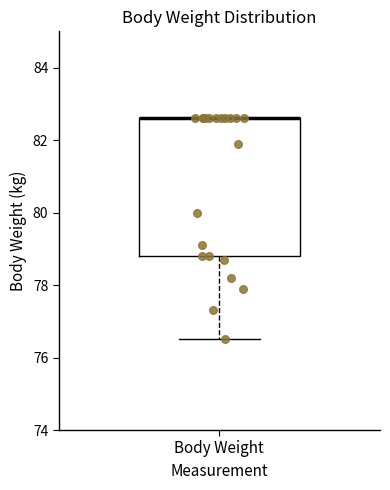

Where is the lower edge of the box for Body Weight on the y-axis? The values are not printed on the chart, so give them approximately, as read against the axis.

78.8